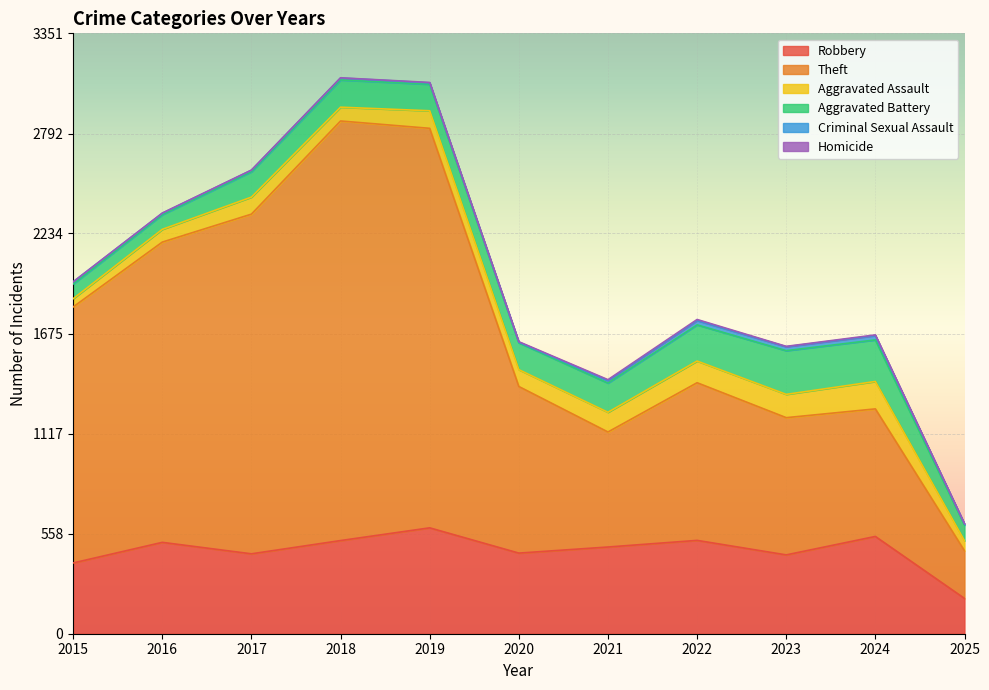

True or false: Theft has a value of 2268 at 2015.

False